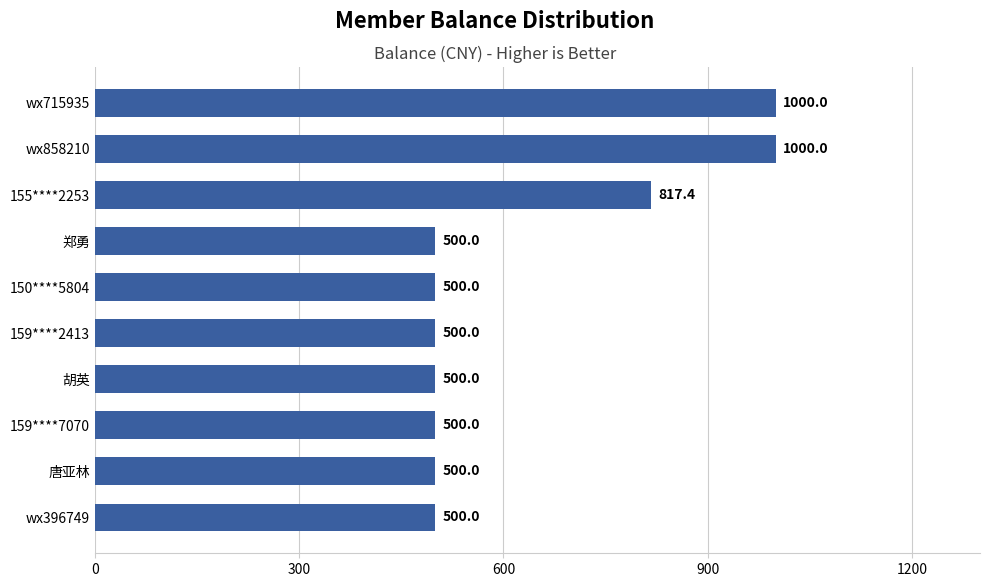

The value at wx858210 is 1000.0. True or false?

True